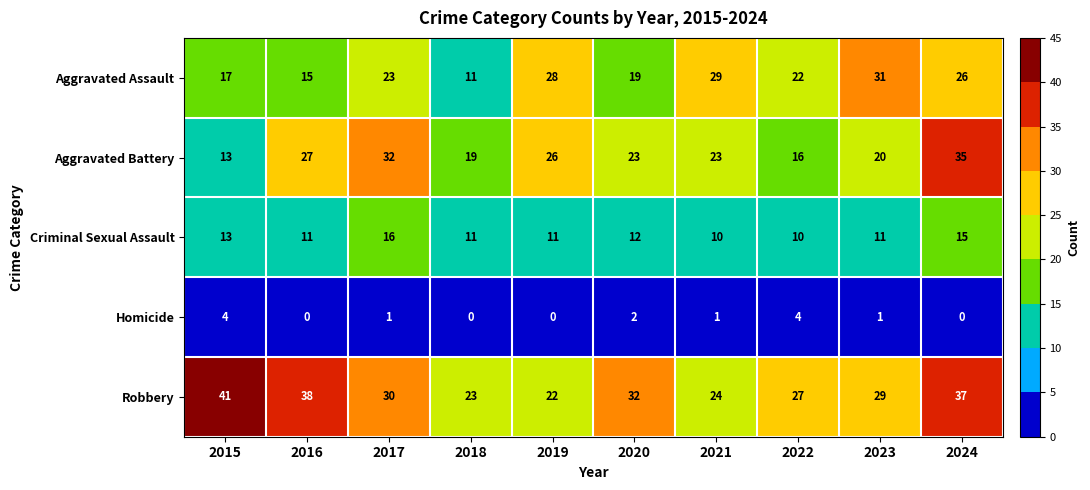

Count the number of data series in this chart.

5